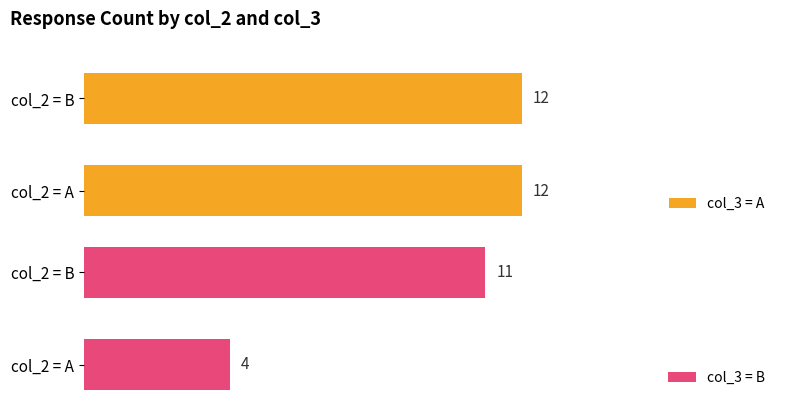

How many bars are there in each group?

2